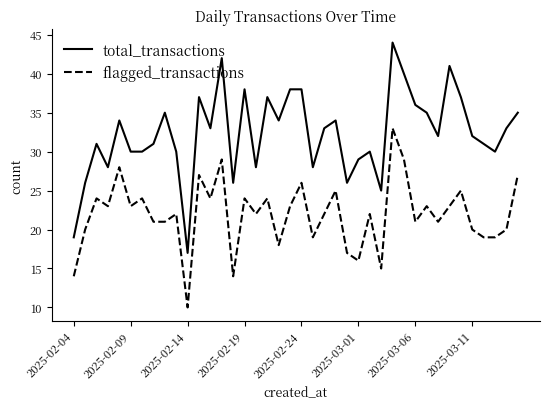

Reading right to left, transcribe all the data shown in this chart.

total_transactions: 35	33	30	31	32	37	41	32	35	36	40	44	25	30	29	26	34	33	28	38	38	34	37	28	38	26	42	33	37	17	30	35	31	30	30	34	28	31	26	19
flagged_transactions: 27	20	19	19	20	25	23	21	23	21	29	33	15	22	16	17	25	22	19	26	23	18	24	22	24	14	29	24	27	10	22	21	21	24	23	28	23	24	20	14